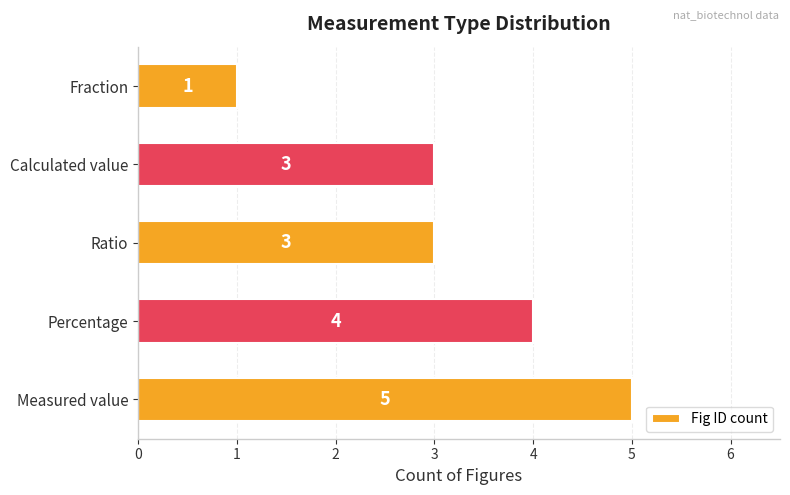

What is the average value?

3